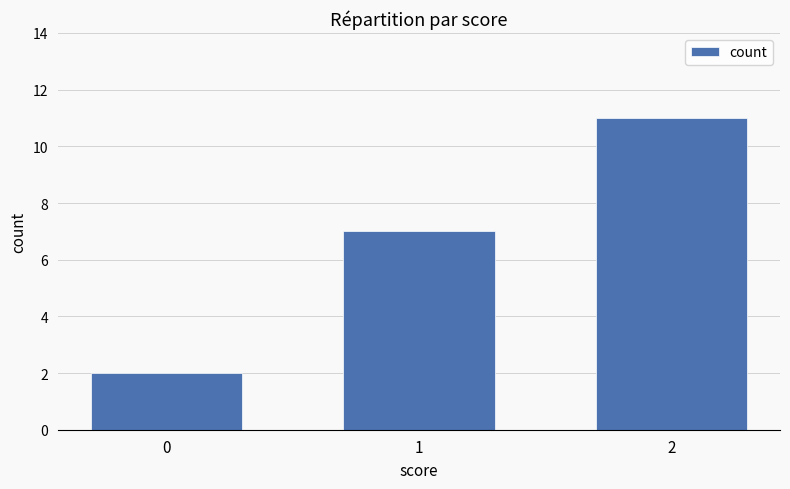

Are the bars grouped side by side (vs. stacked)?

No